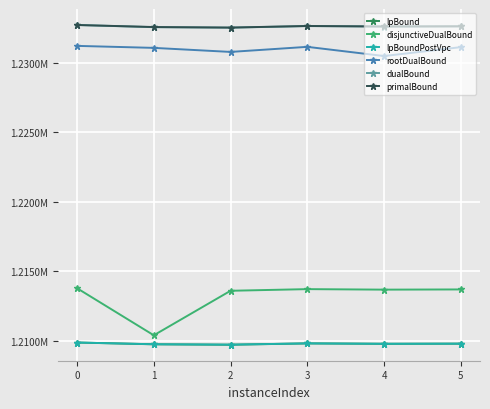

Between 2 and 3, which is larger?

3